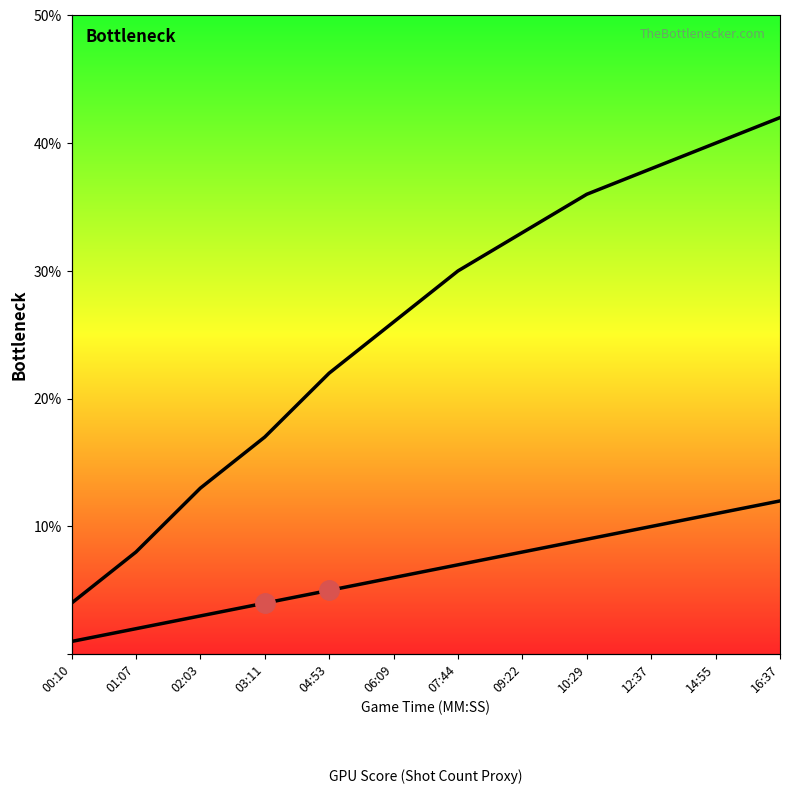

What is the value of the MTL Shots point at the 10th from the left?

38